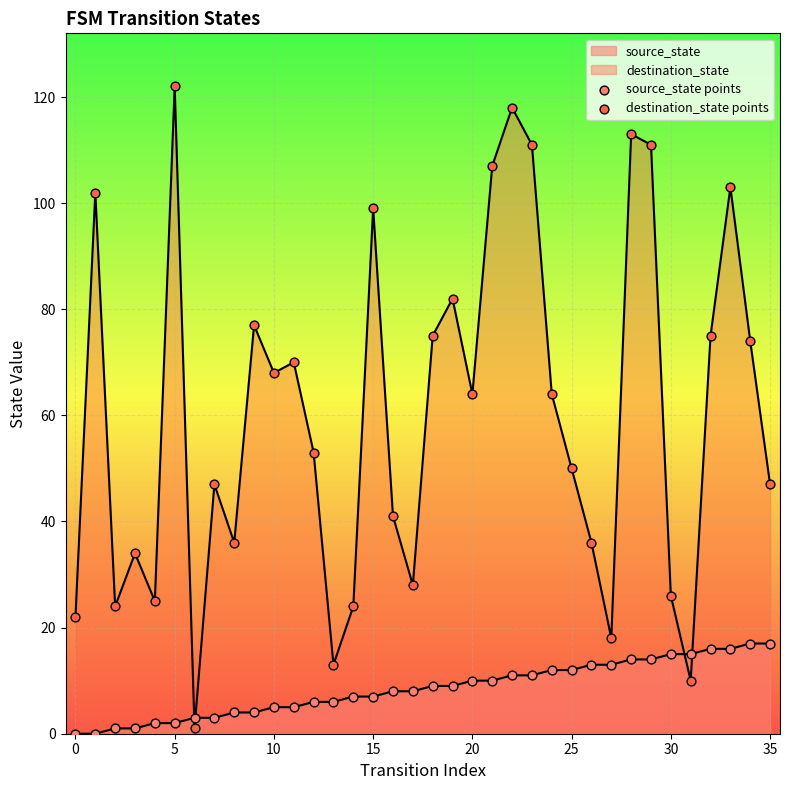

Is the value of destination_state points at 10 greater than the value of source_state points at 23?

Yes